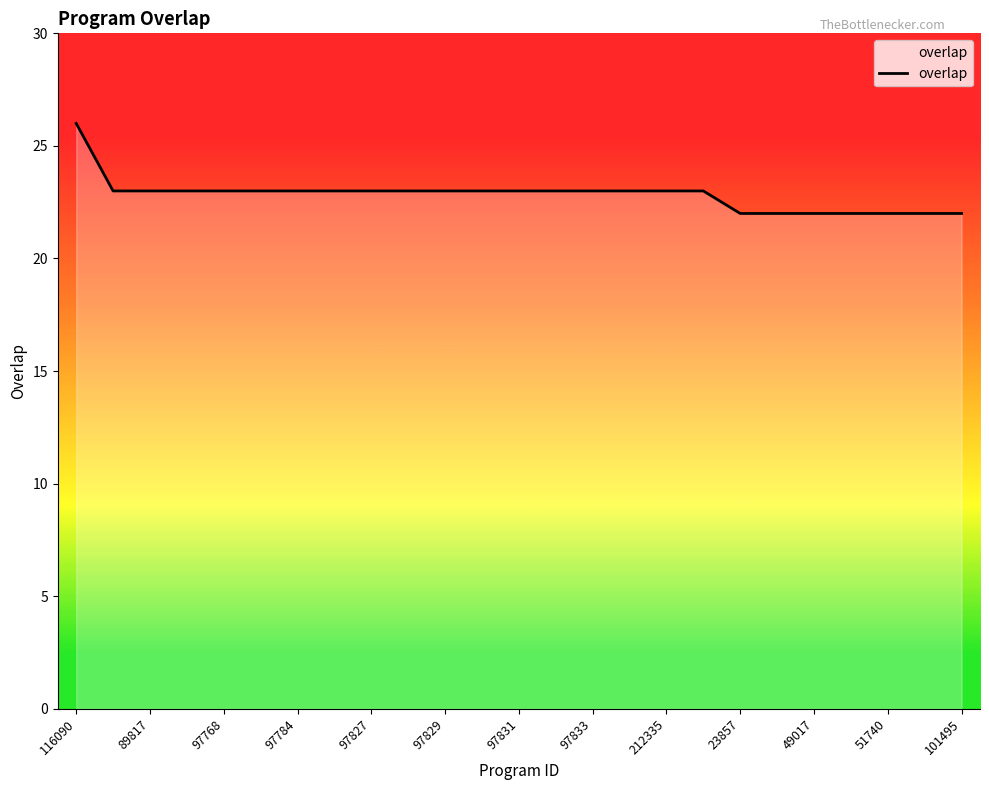

What is the maximum value shown in the chart?

26